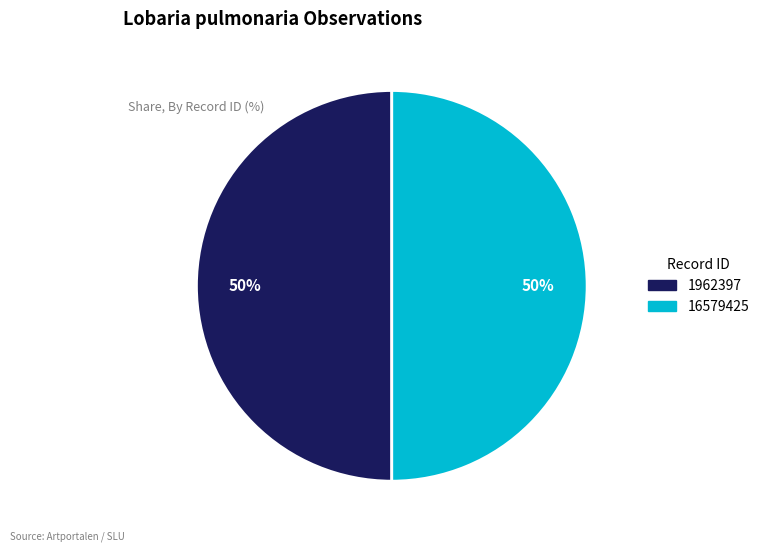

To the nearest percent, what portion does 1962397 represent?

50%